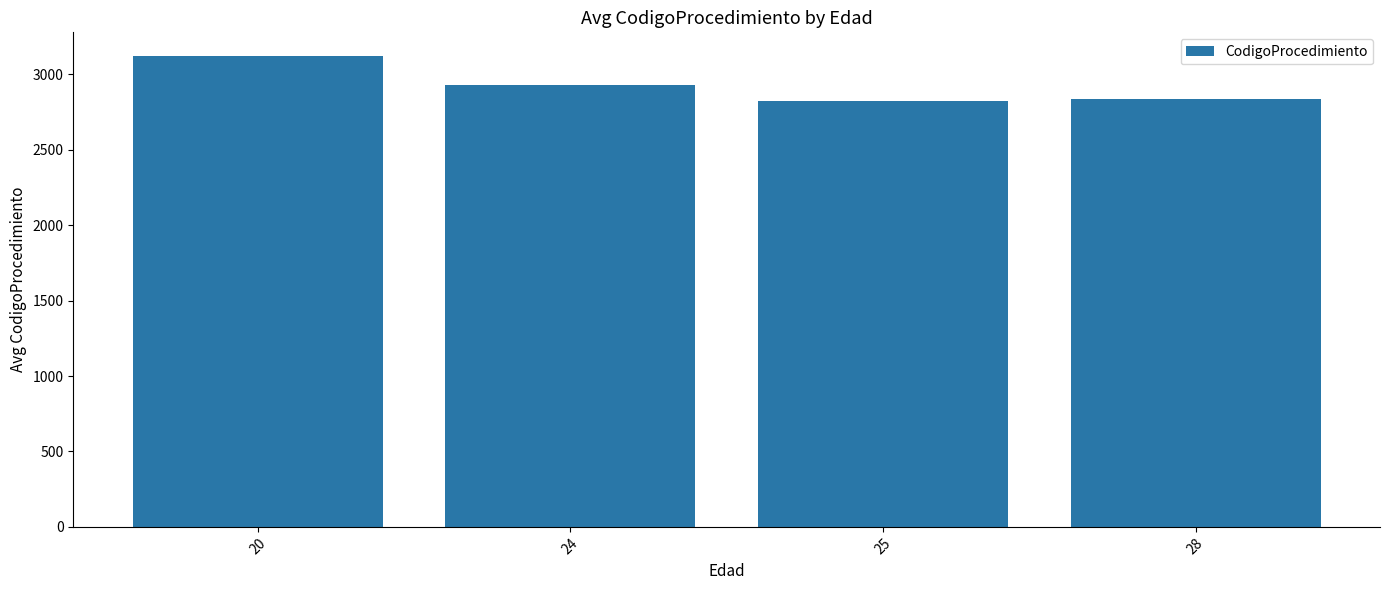

How many distinct data groups are displayed?

1